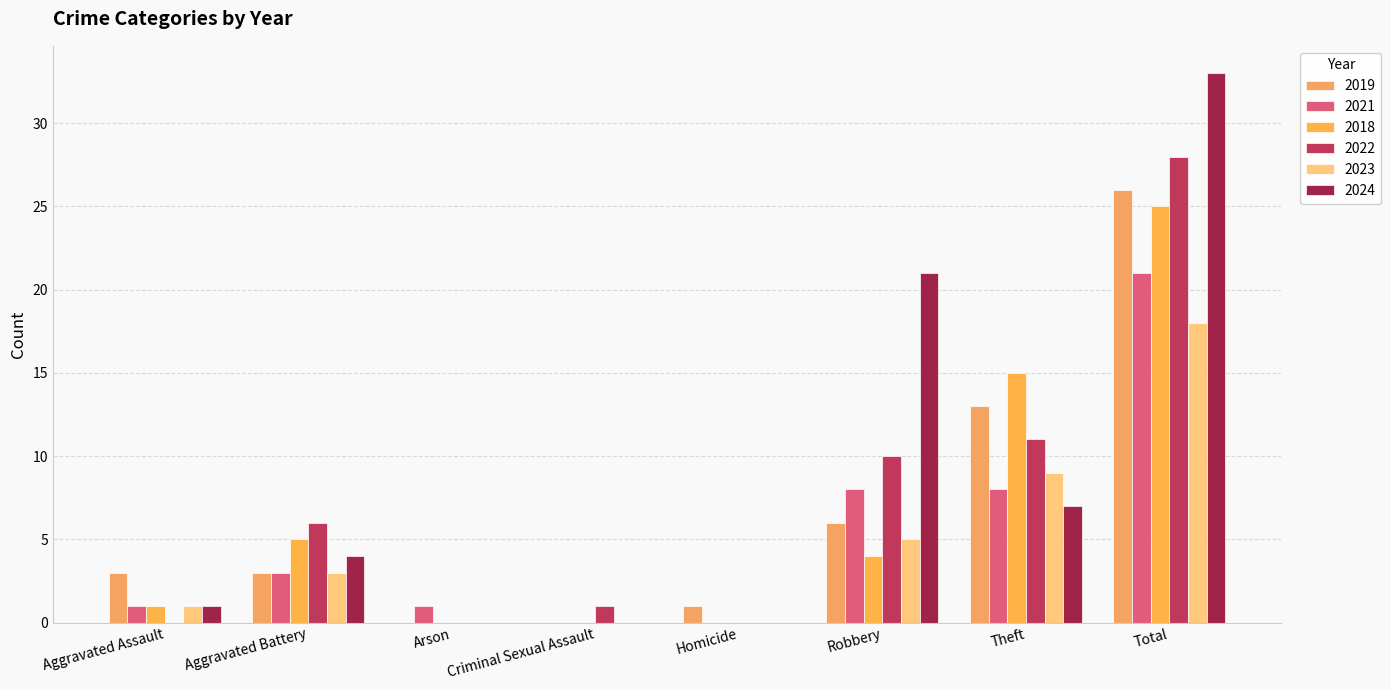

Reading left to right, list all the values displayed in this chart.

2019: 3	3	0	0	1	6	13	26
2021: 1	3	1	0	0	8	8	21
2018: 1	5	0	0	0	4	15	25
2022: 0	6	0	1	0	10	11	28
2023: 1	3	0	0	0	5	9	18
2024: 1	4	0	0	0	21	7	33